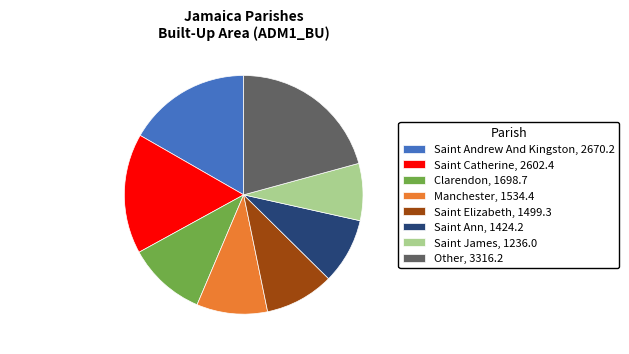

Is it true that Manchester is 10% of the pie?

True